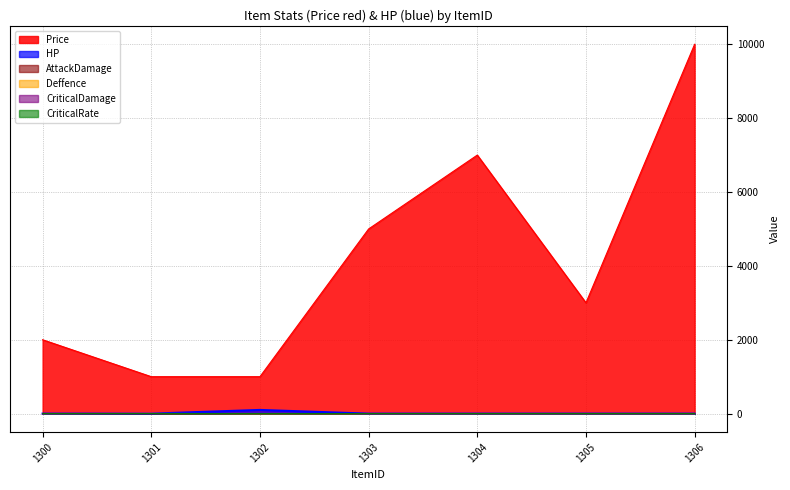

Rank the series at 1302 from lowest to highest value.

AttackDamage, Deffence, CriticalDamage, CriticalRate, HP, Price